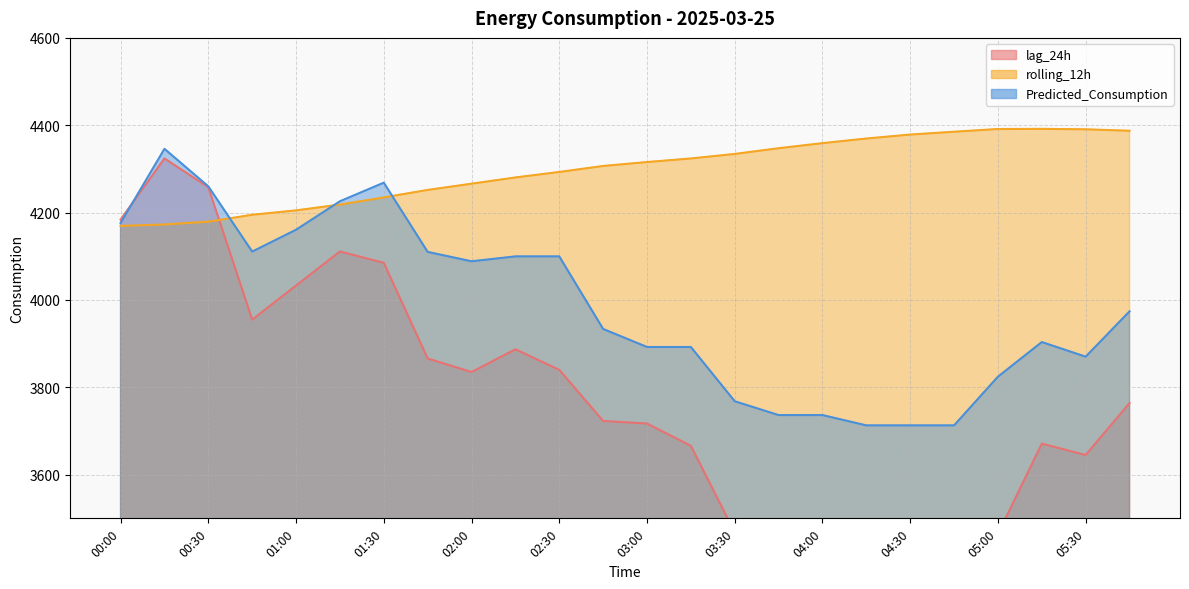

What is the difference between the second highest and minimum values in the lag_24h series?

860.0